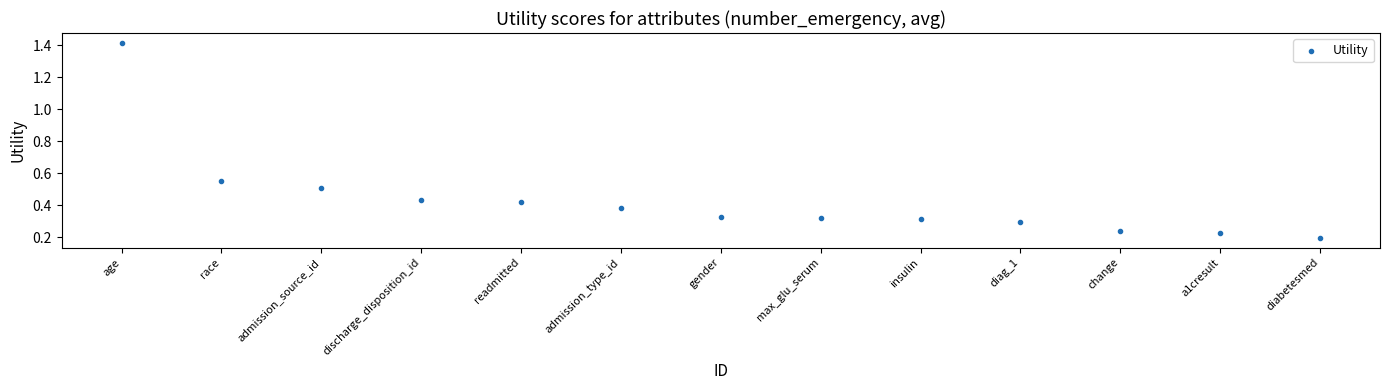

What is the range of X values (max minus min)?

12.0